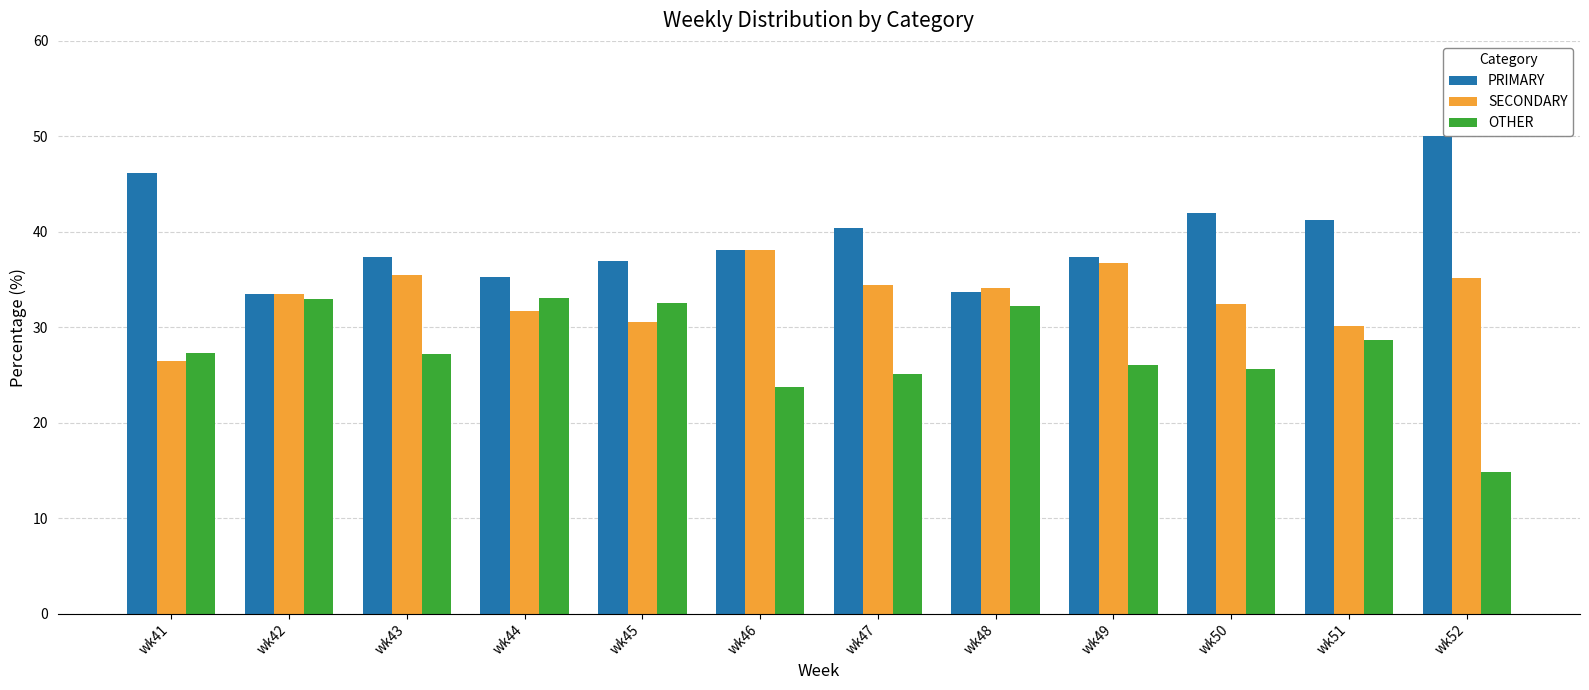

How many groups of bars are there?

12